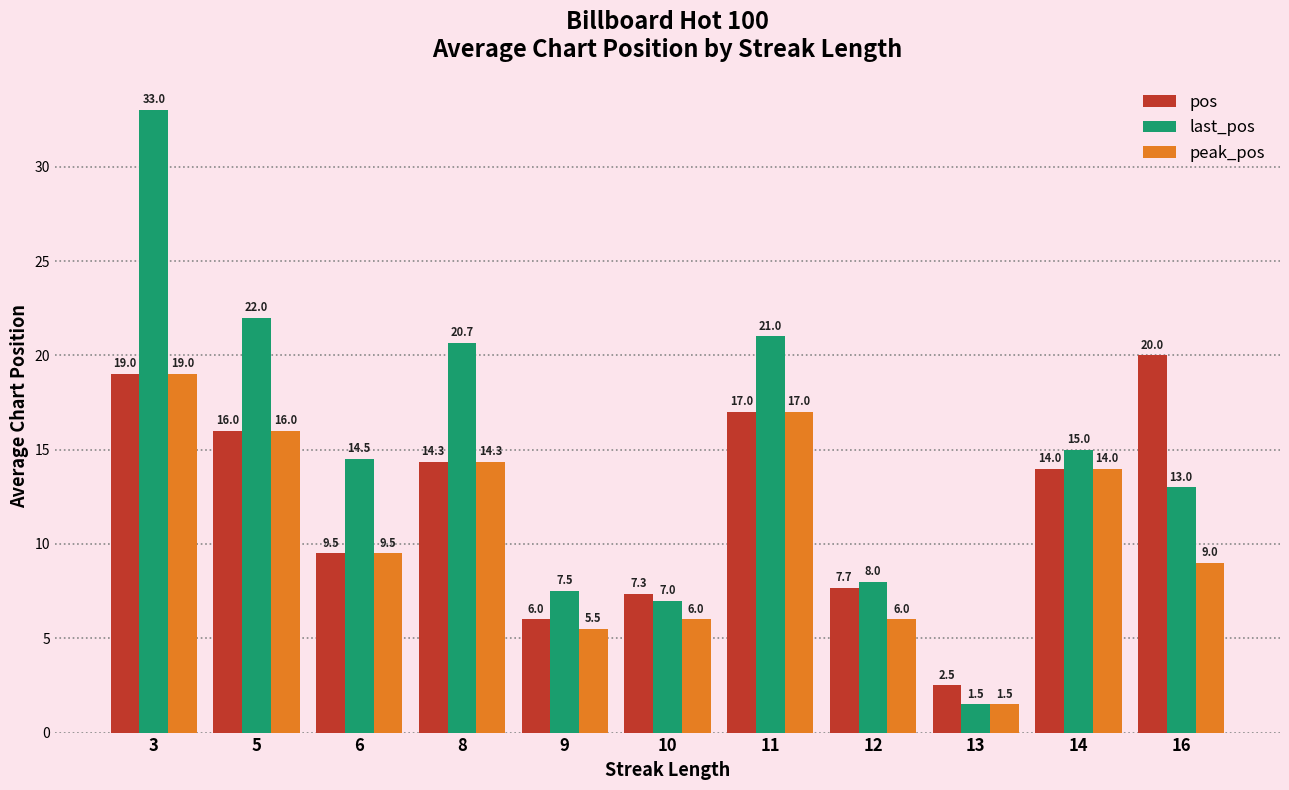

Reading left to right, transcribe all the data shown in this chart.

pos: 3=19.0	5=16.0	6=9.5	8=14.3	9=6.0	10=7.3	11=17.0	12=7.7	13=2.5	14=14.0	16=20.0
last_pos: 3=33.0	5=22.0	6=14.5	8=20.7	9=7.5	10=7.0	11=21.0	12=8.0	13=1.5	14=15.0	16=13.0
peak_pos: 3=19.0	5=16.0	6=9.5	8=14.3	9=5.5	10=6.0	11=17.0	12=6.0	13=1.5	14=14.0	16=9.0